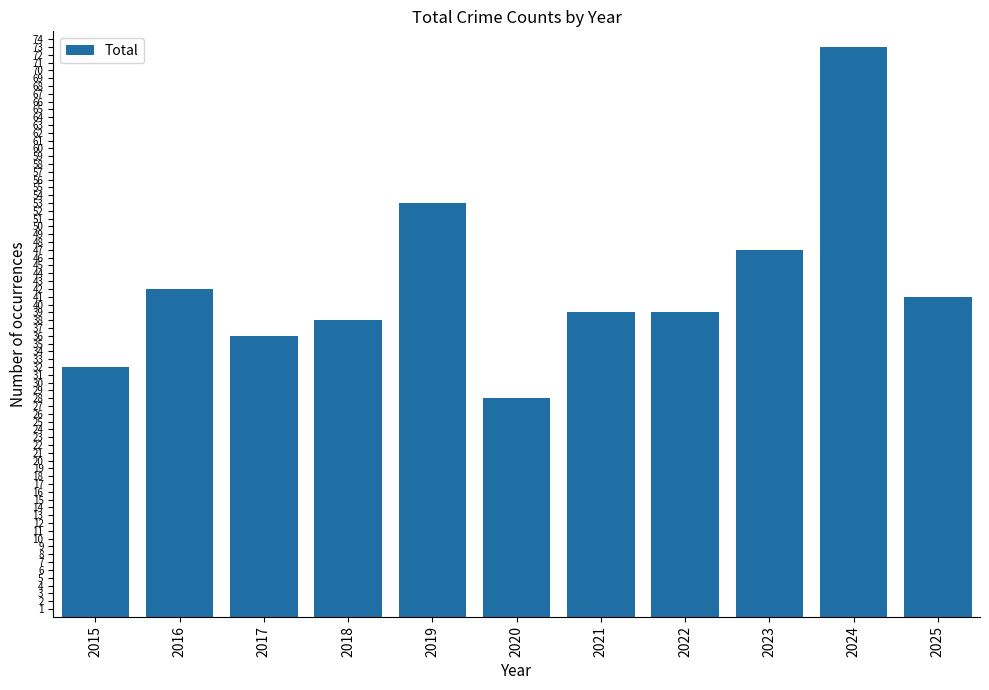

What is the approximate value at 2025?

41